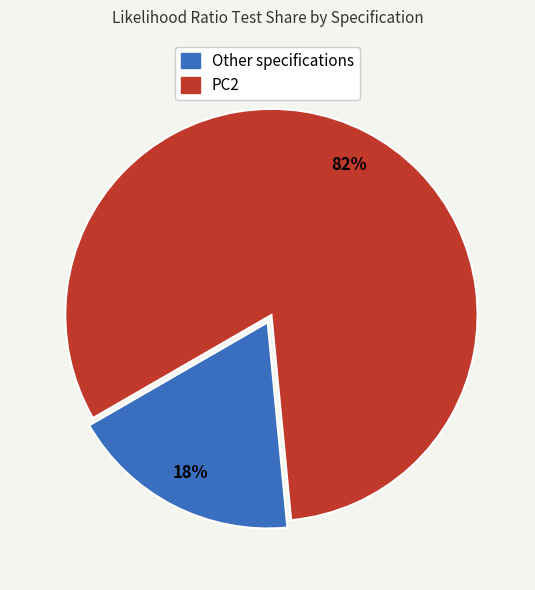

Count the number of slices in the pie.

2